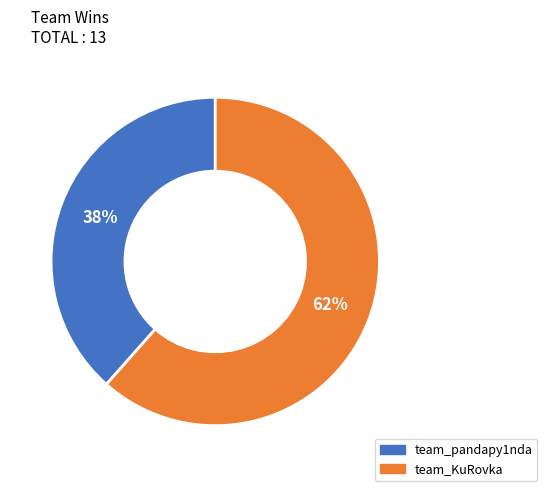

What is the smallest slice in the pie chart?

team_pandapy1nda